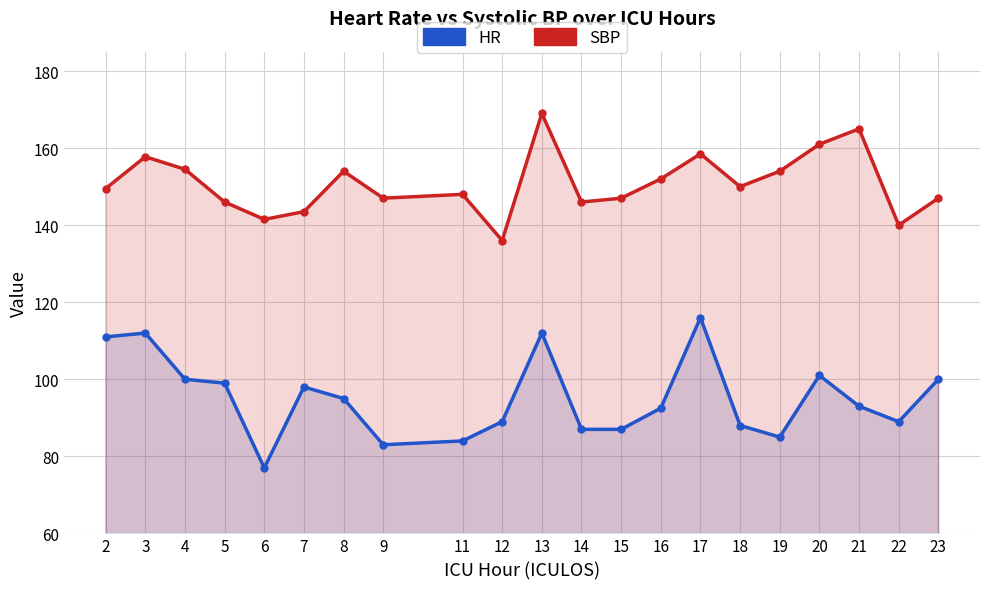

The value of HR at 16 is 57.9. True or false?

False